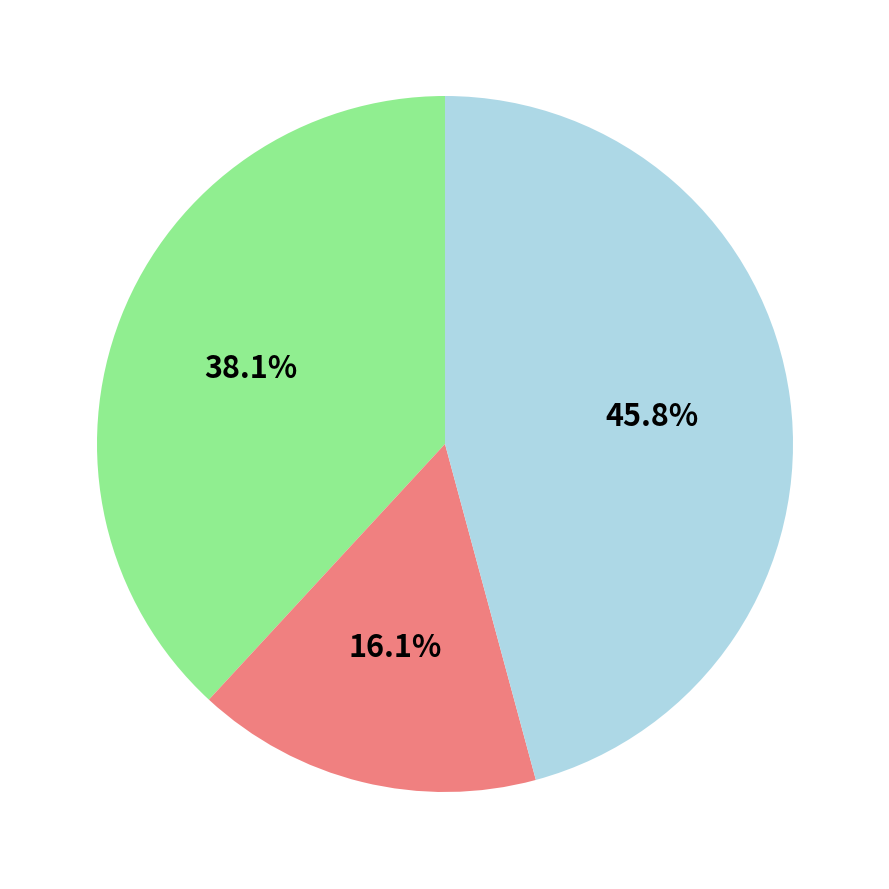

Does any single category account for the majority?

No